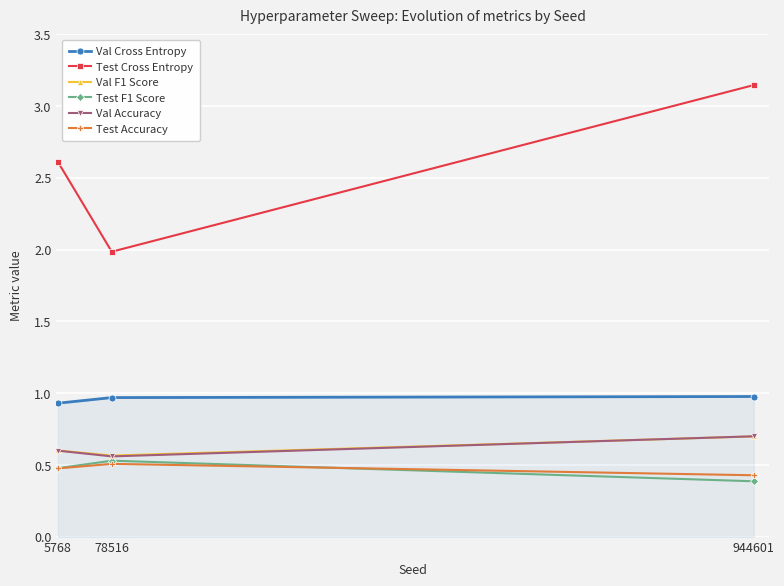

At which label is Test F1 Score closest to 0?

944601